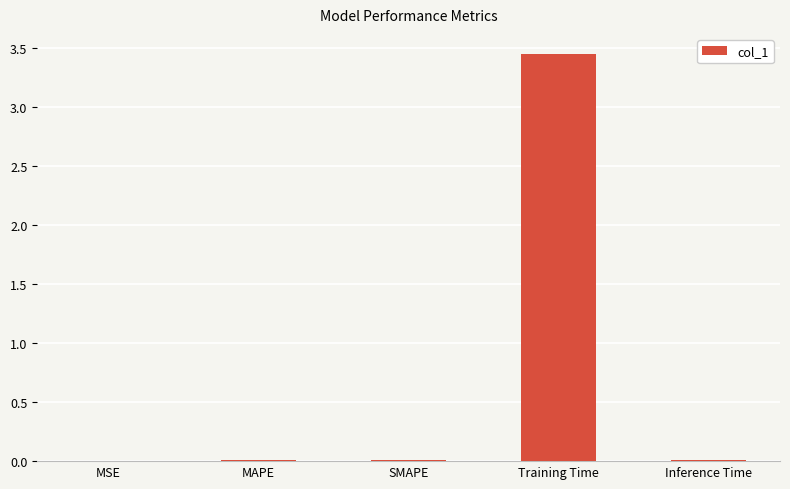

Which has a higher value, MAPE or Training Time?

Training Time